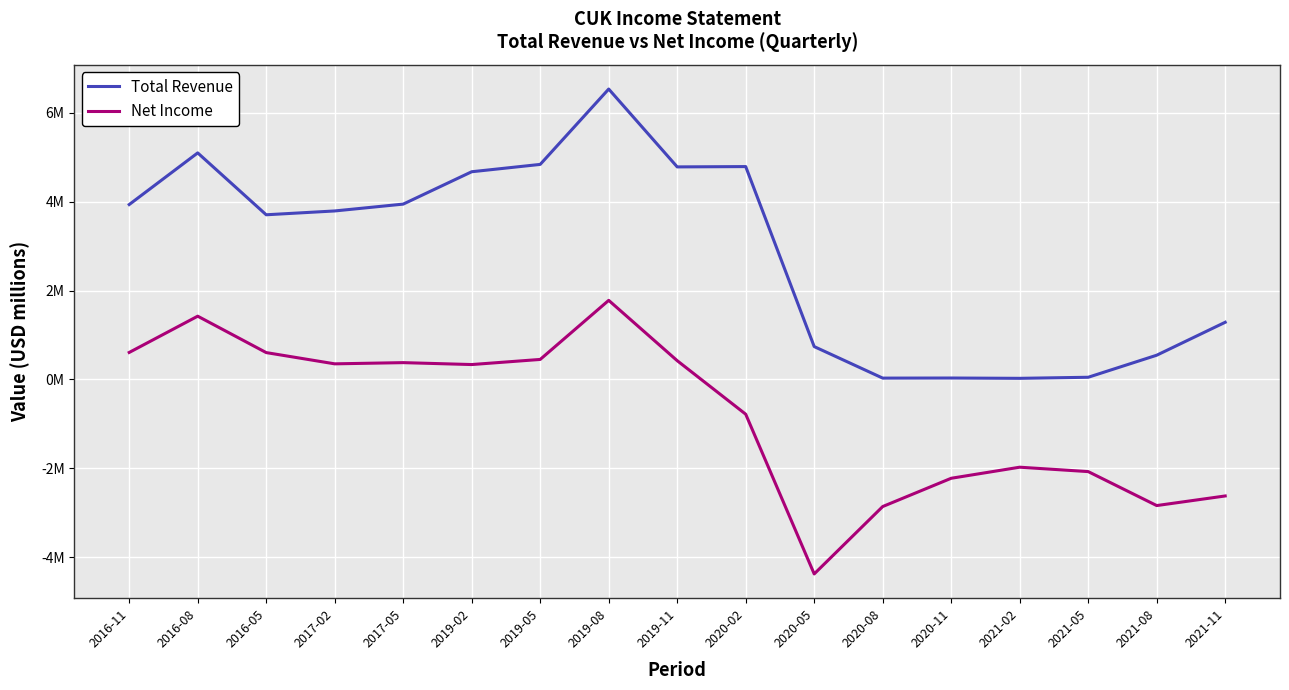

Which has a higher value, 2020-02 or 2019-05?

2019-05